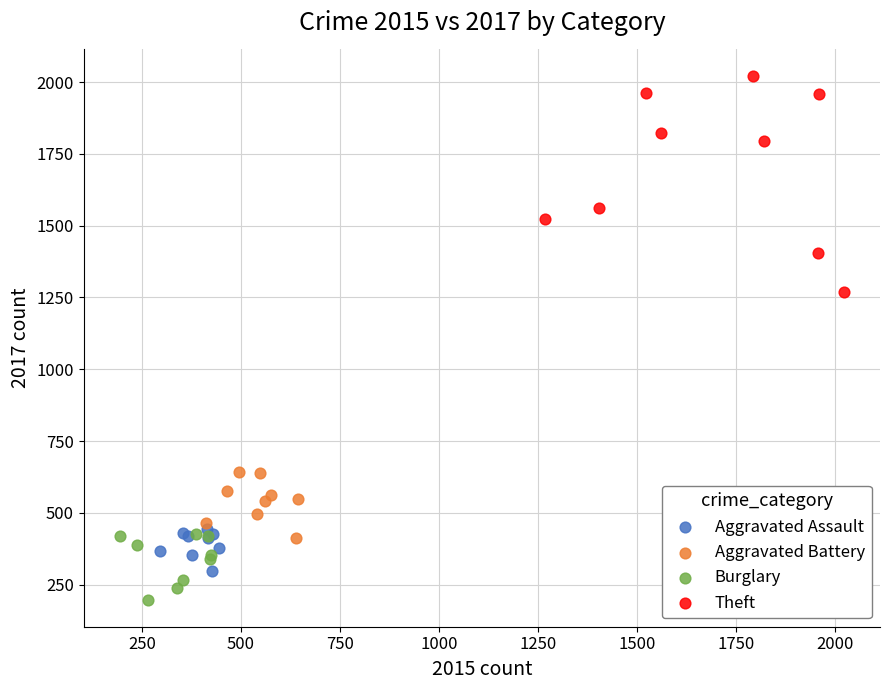

Which series reaches the minimum Y coordinate?

Burglary